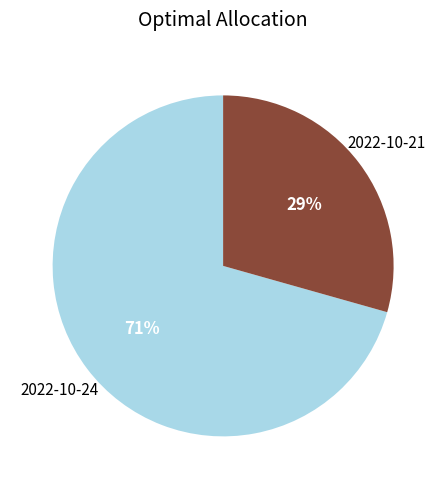

Does any single category account for the majority?

Yes